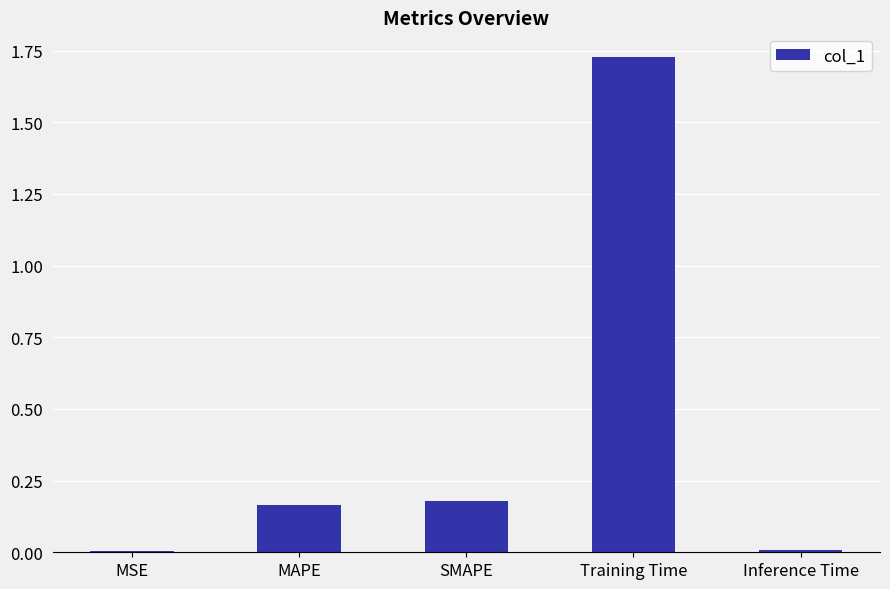

What is the change in value from MAPE to Training Time?

+1.6